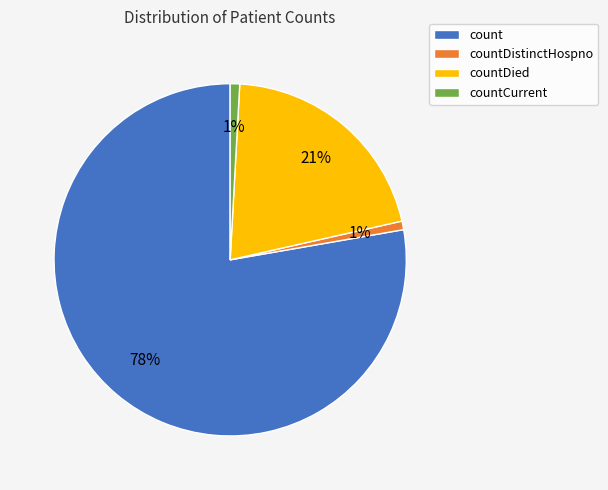

Which slice represents more than half of the pie?

count